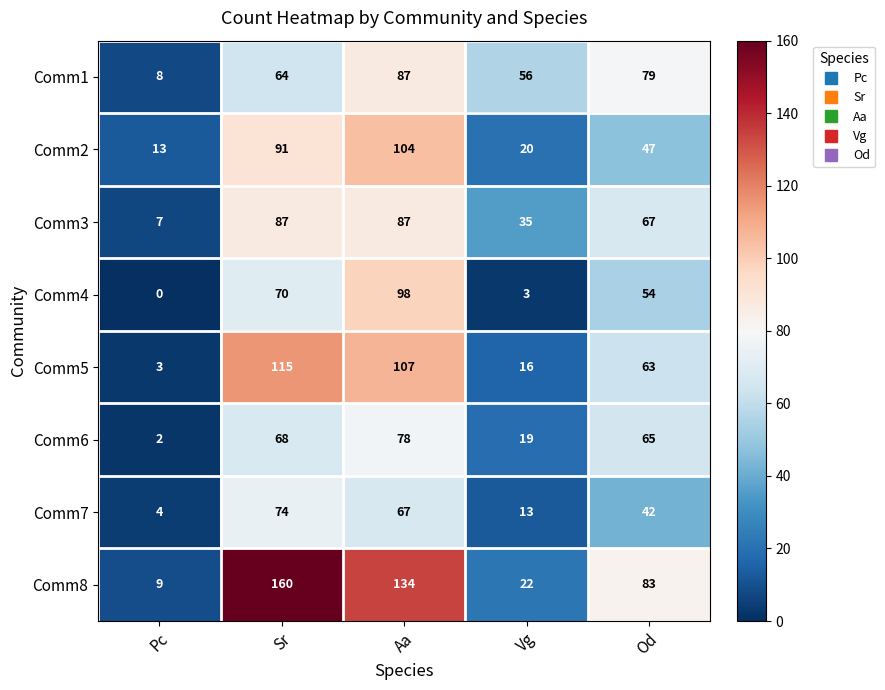

What is the difference between the highest and lowest values at Pc?

13